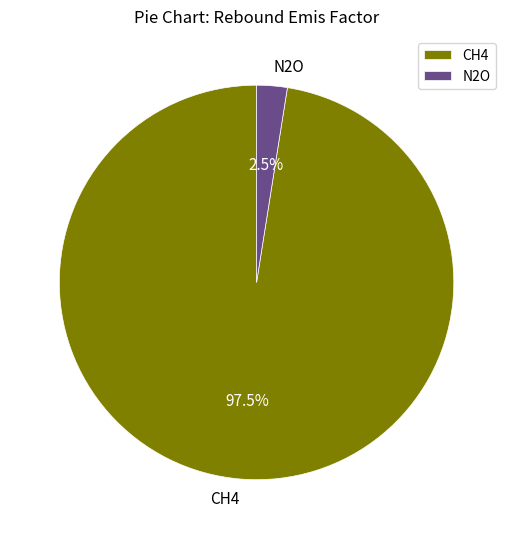

Count the number of slices in the pie.

2